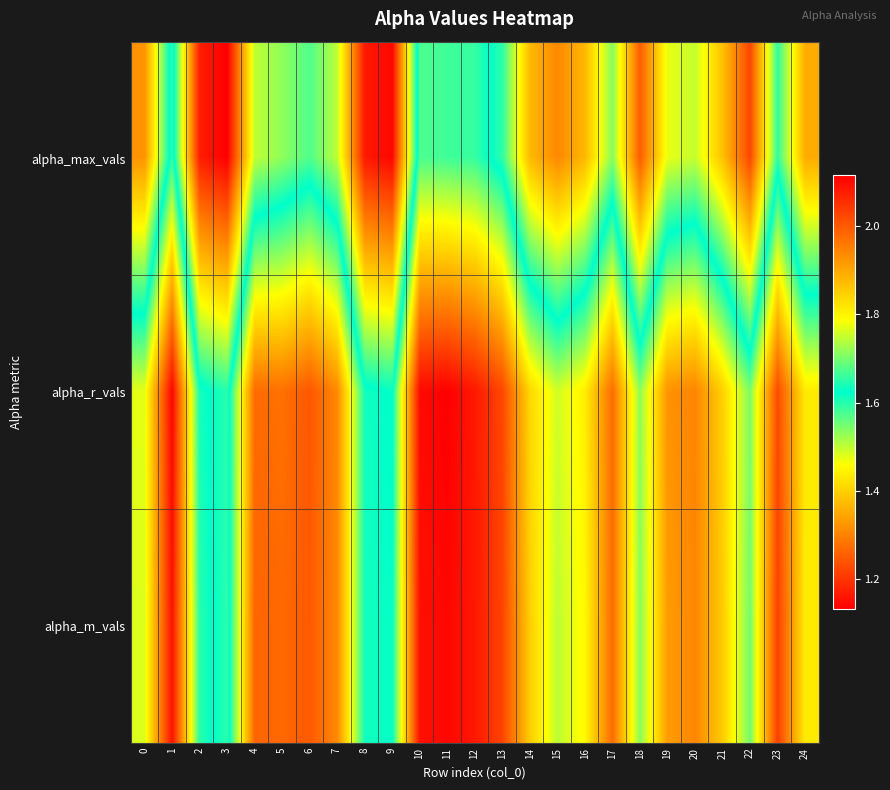

At 7, list the series in order from smallest to largest.

alpha_m_vals, alpha_r_vals, alpha_max_vals